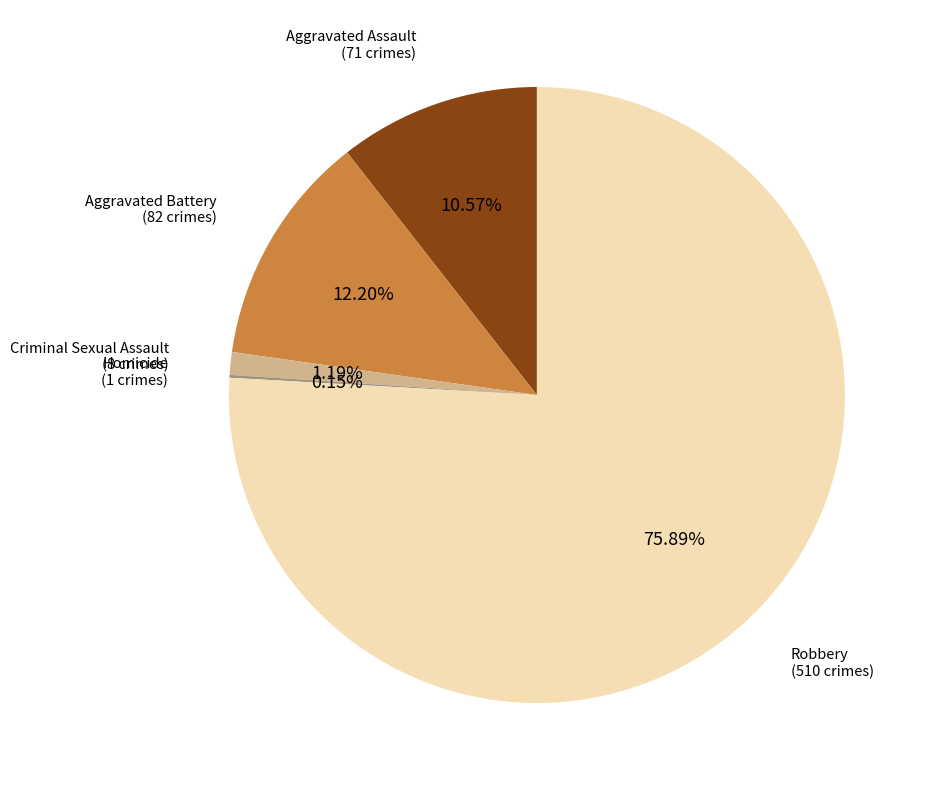

Is there a majority slice in this chart?

Yes